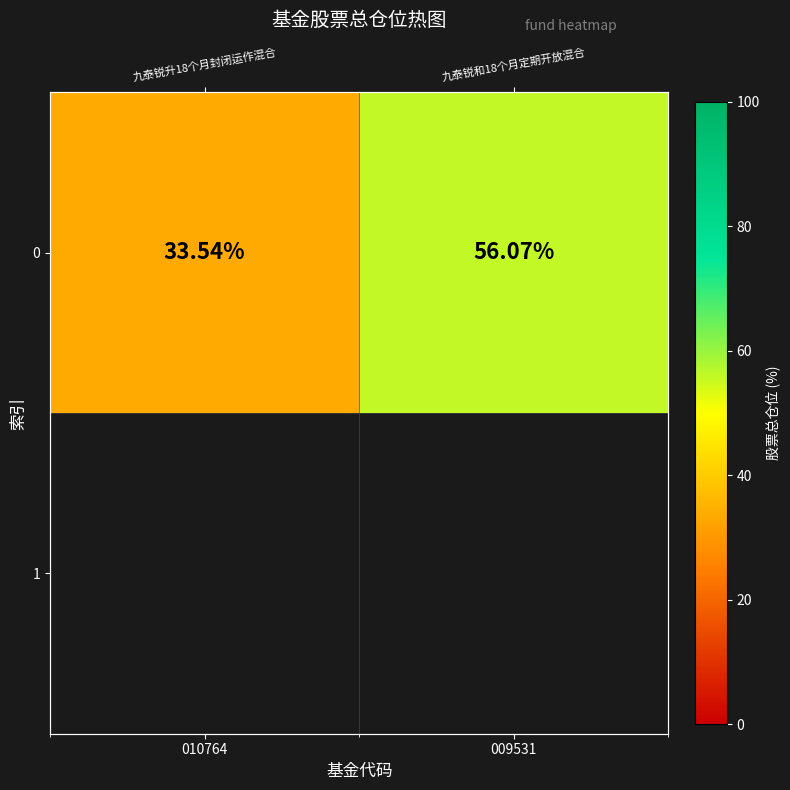

Reading right to left, transcribe all the data shown in this chart.

009531=56.1	010764=33.5